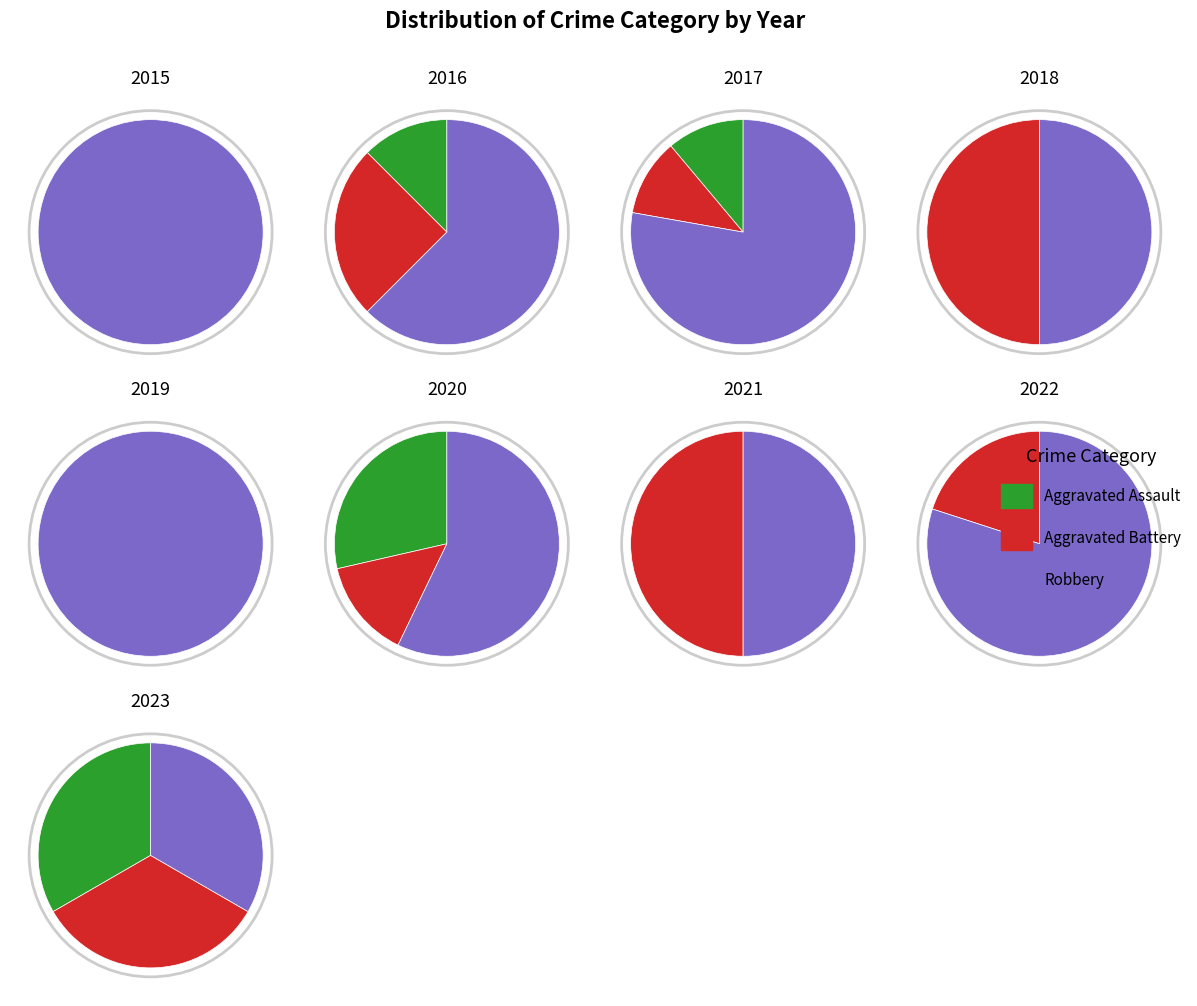

True or false: 2022 accounts for 33% of the total.

False